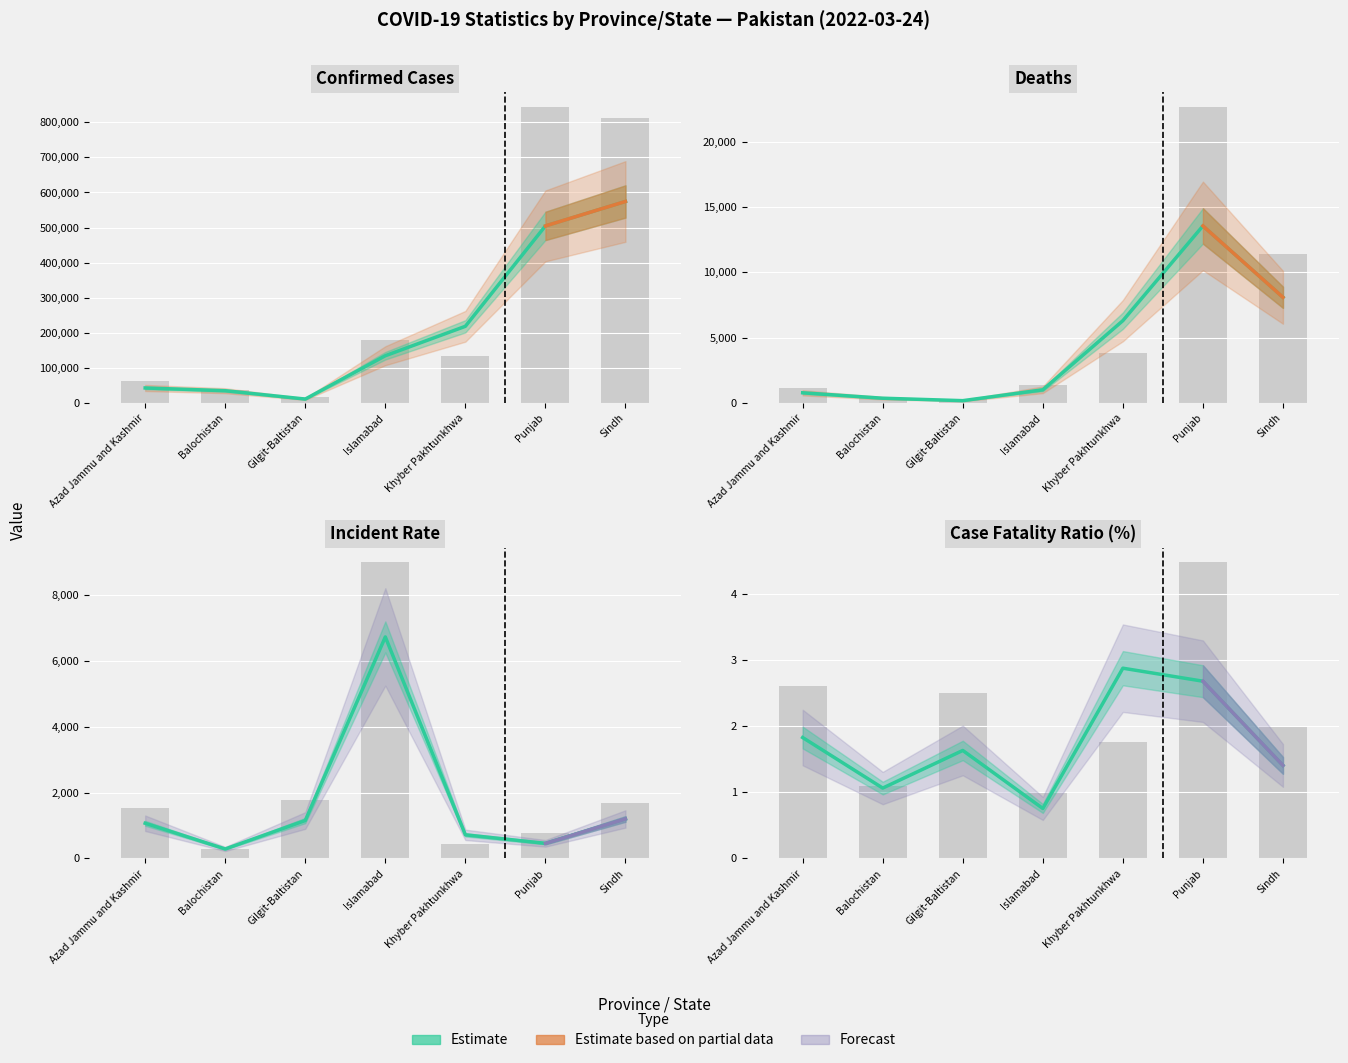

Does the chart contain stacked bars?

No